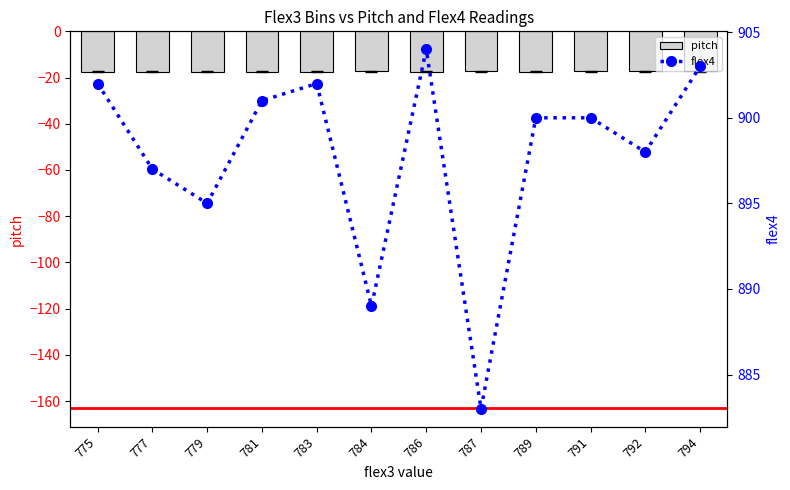

Between 792 and 779, which is larger?

792